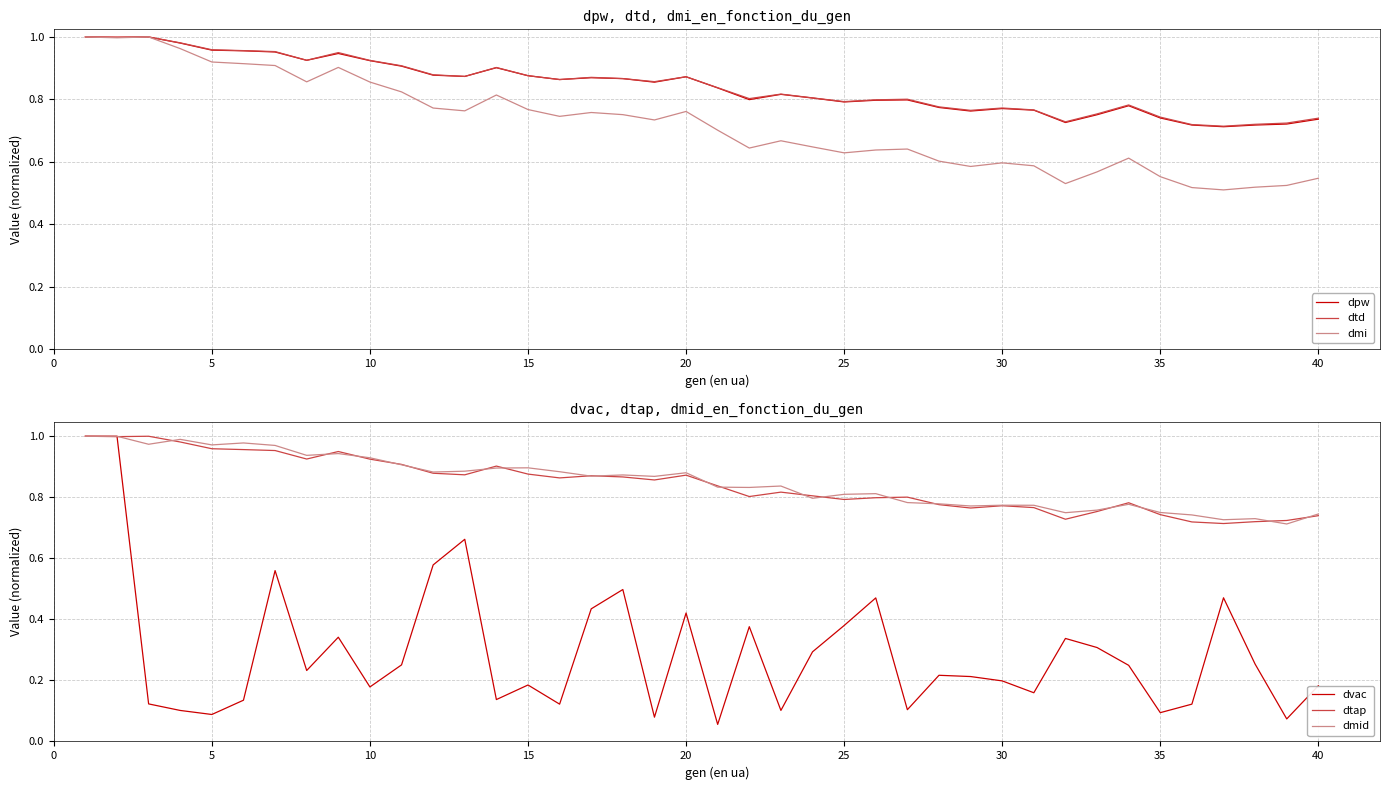

What is the sum of all dmid values?

34.0